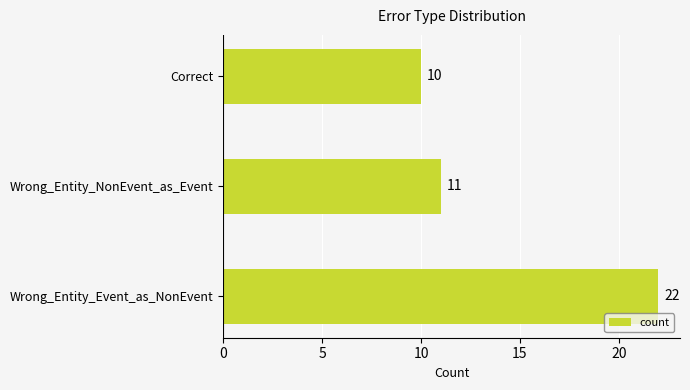

How many categories are shown in the chart?

3